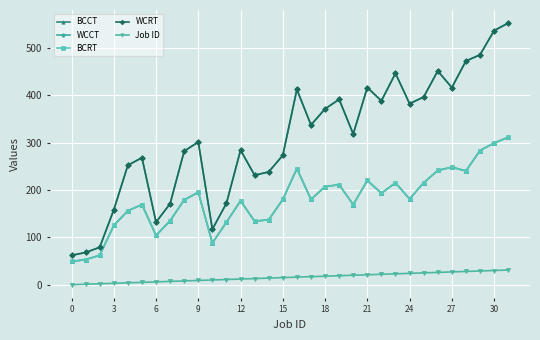

Is this an area chart (filled region under the line)?

No